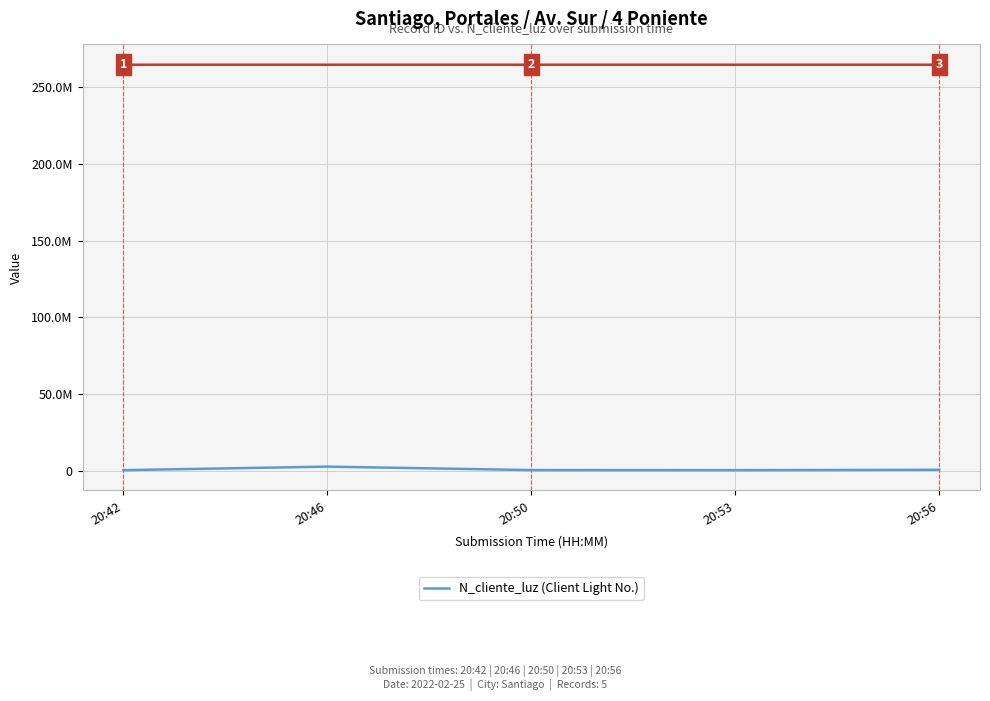

Reading right to left, list all the values displayed in this chart.

521566	258663	324732	2586314	268734